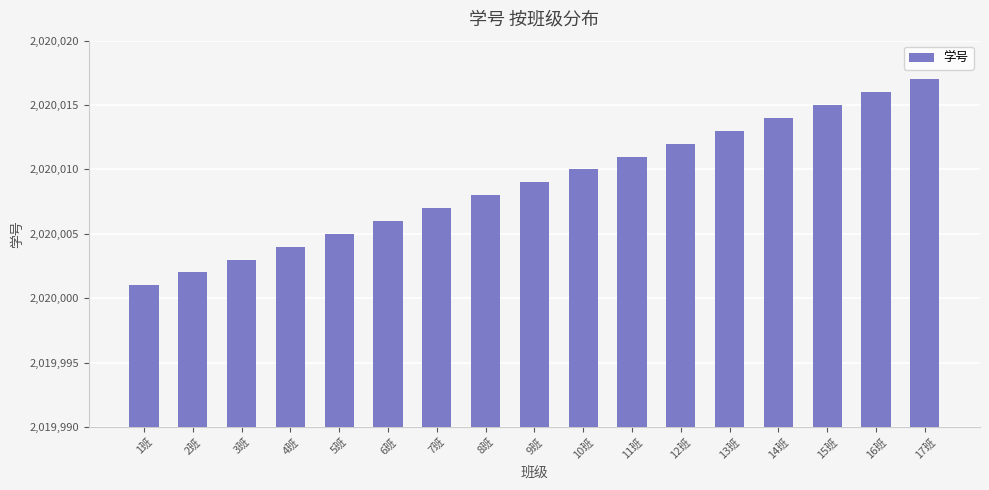

Where is the data nearest to the value 2020009?

9班